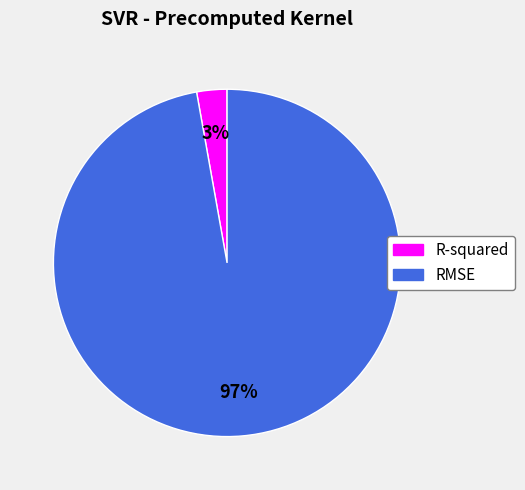

Rank the categories by value from highest to lowest.

RMSE, R-squared